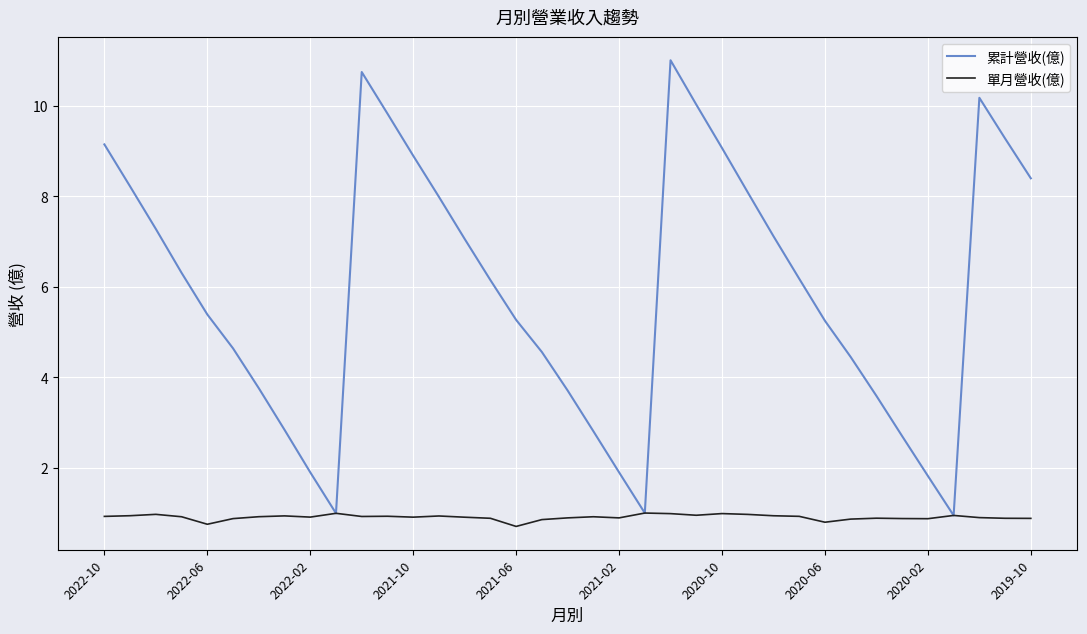

Which series has the largest range (max minus min)?

累計營收(億)